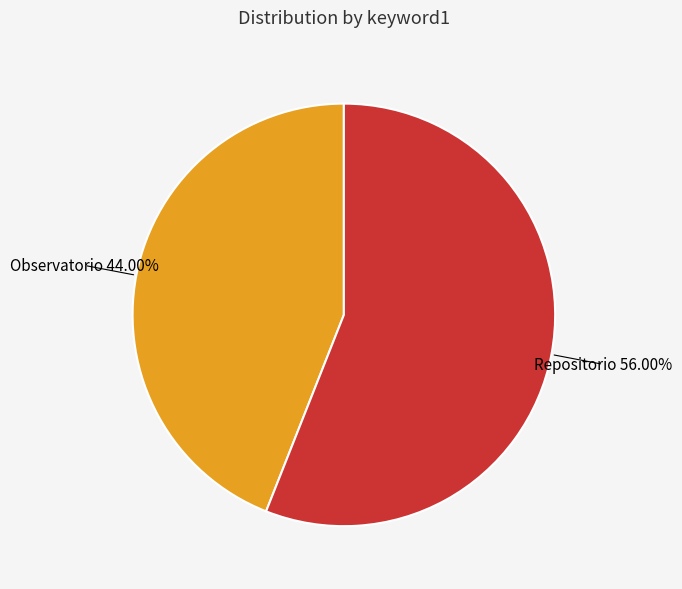

Is it true that Repositorio is 42% of the pie?

False